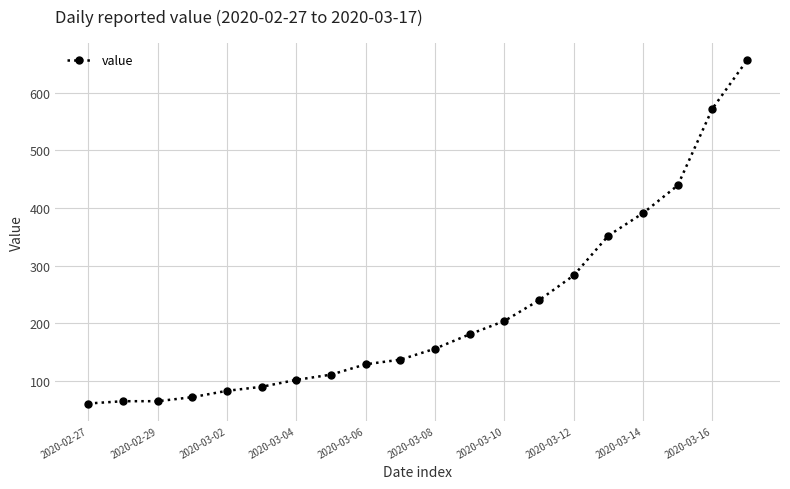

What is the value of the 20th point from the left?

656